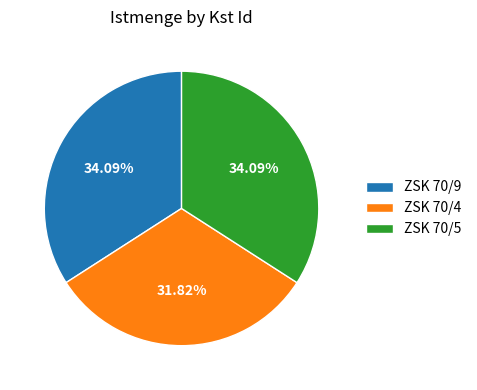

Which slice is the smallest?

ZSK 70/4